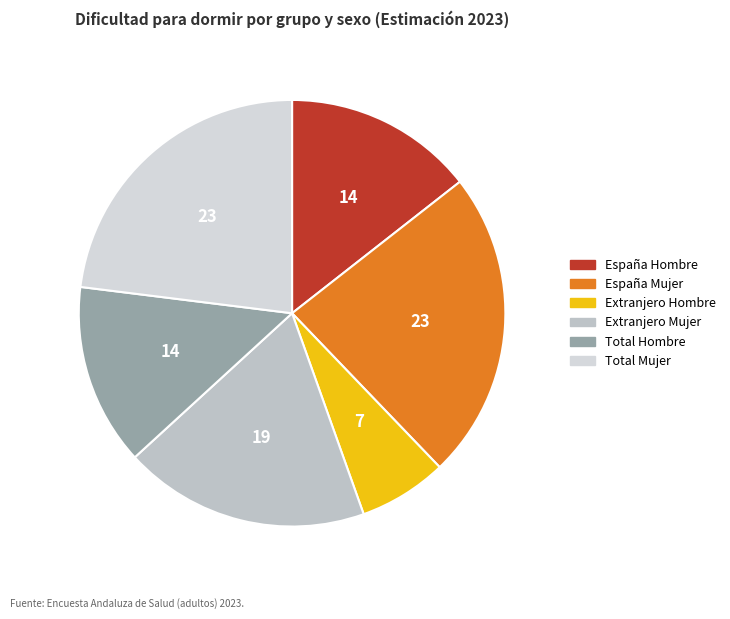

How many segments does this pie chart have?

6